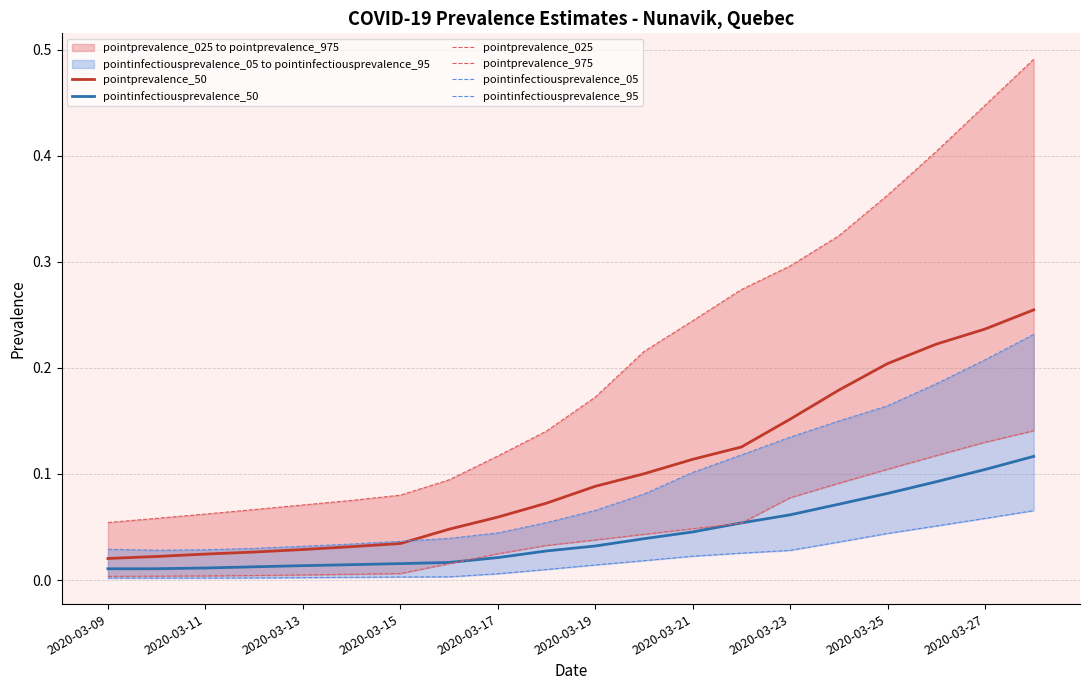

What is the maximum value shown in the chart?

0.5